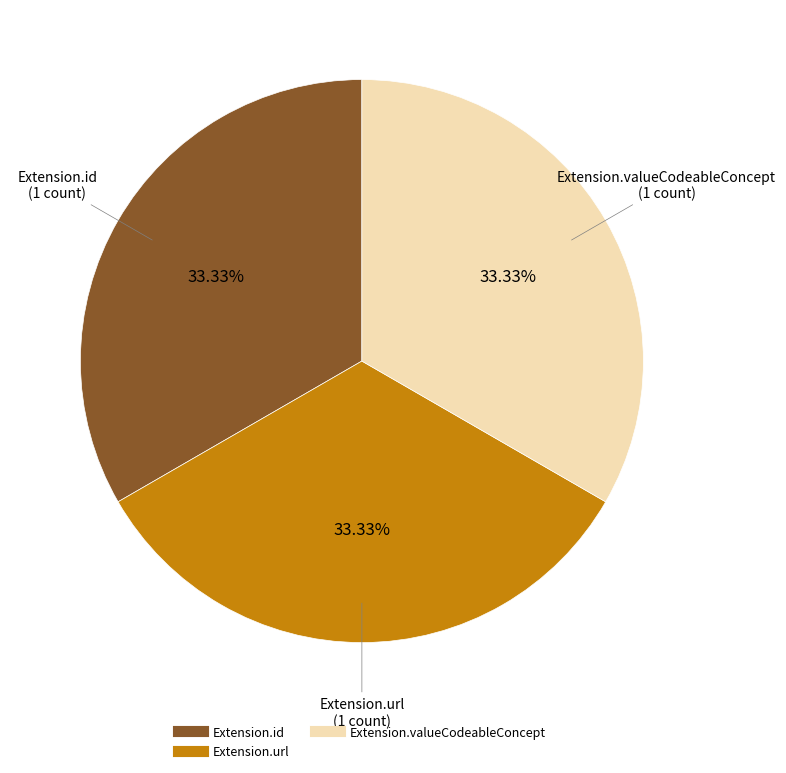

Is there any slice that represents more than half of the pie?

No